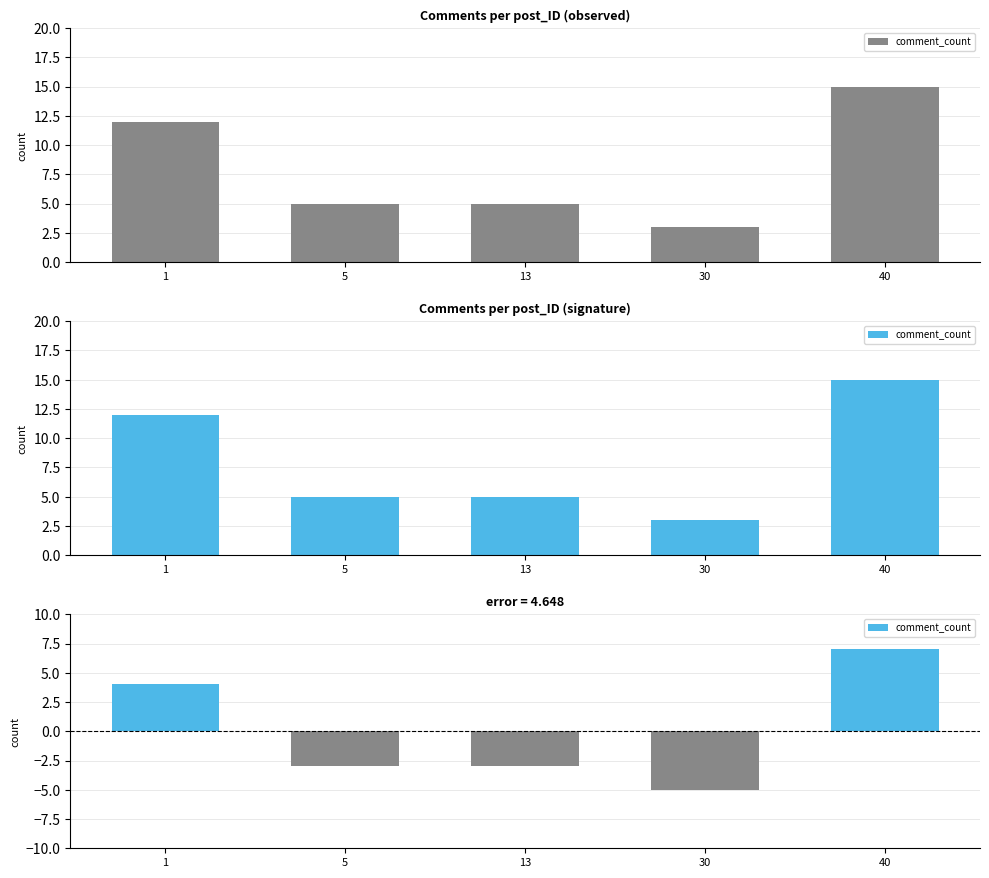

Reading right to left, what are all the values shown in this chart?

40=15	30=3	13=5	5=5	1=12